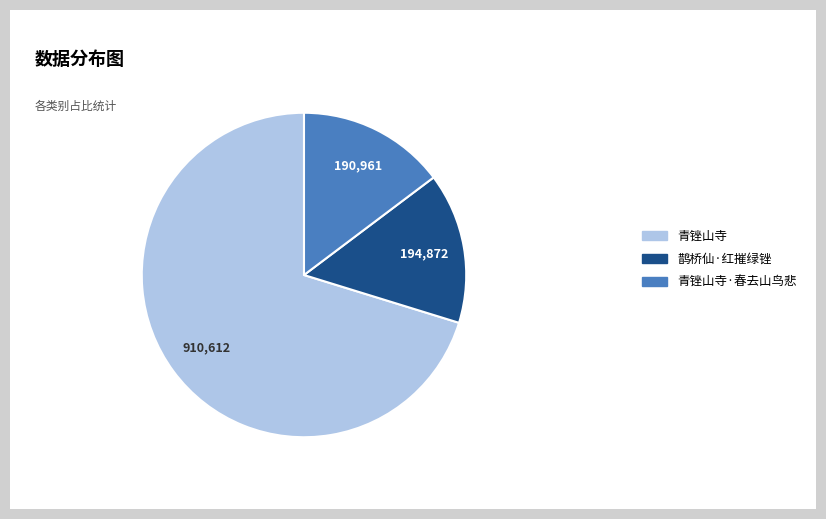

Which slice is the largest?

青锉山寺